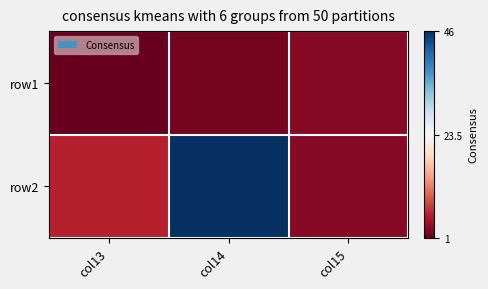

What is the maximum value shown in the chart?

46